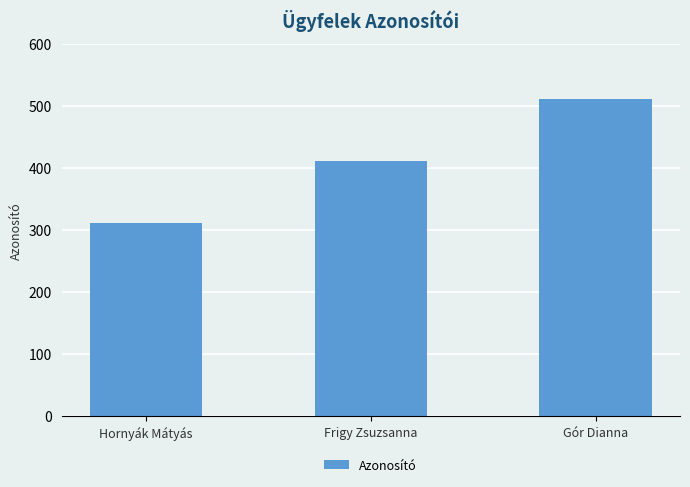

What is the average value?

412